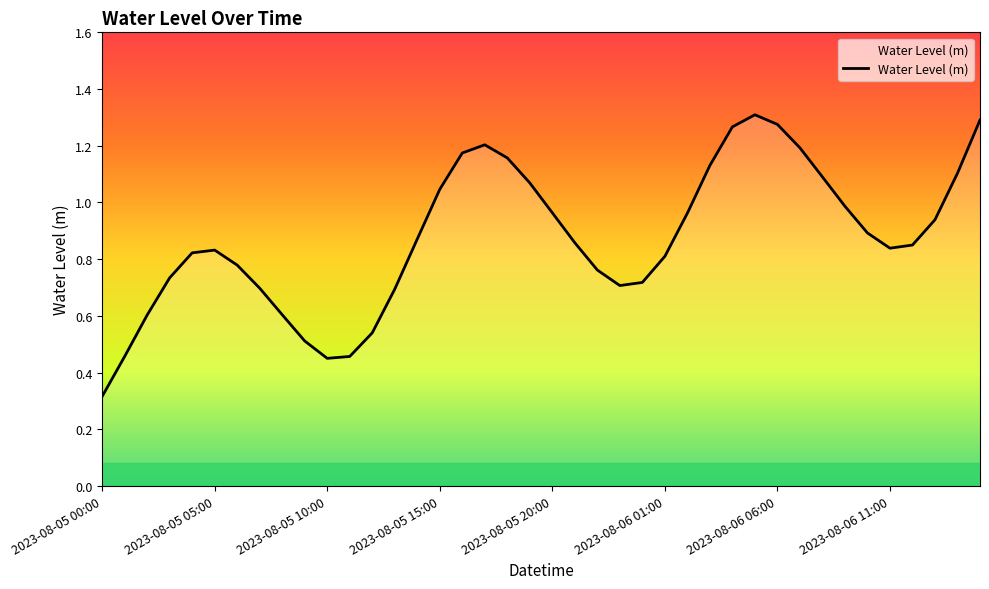

Reading left to right, what are all the values shown in this chart?

0.3	0.5	0.6	0.7	0.8	0.8	0.8	0.7	0.6	0.5	0.5	0.5	0.5	0.7	0.9	1.0	1.2	1.2	1.2	1.1	1.0	0.9	0.8	0.7	0.7	0.8	1.0	1.1	1.3	1.3	1.3	1.2	1.1	1.0	0.9	0.8	0.8	0.9	1.1	1.3